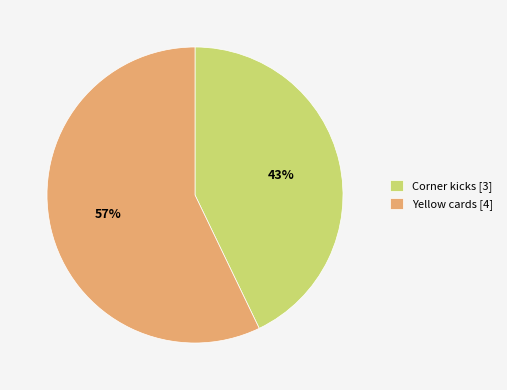

The Yellow cards slice represents 67% of the pie. True or false?

False